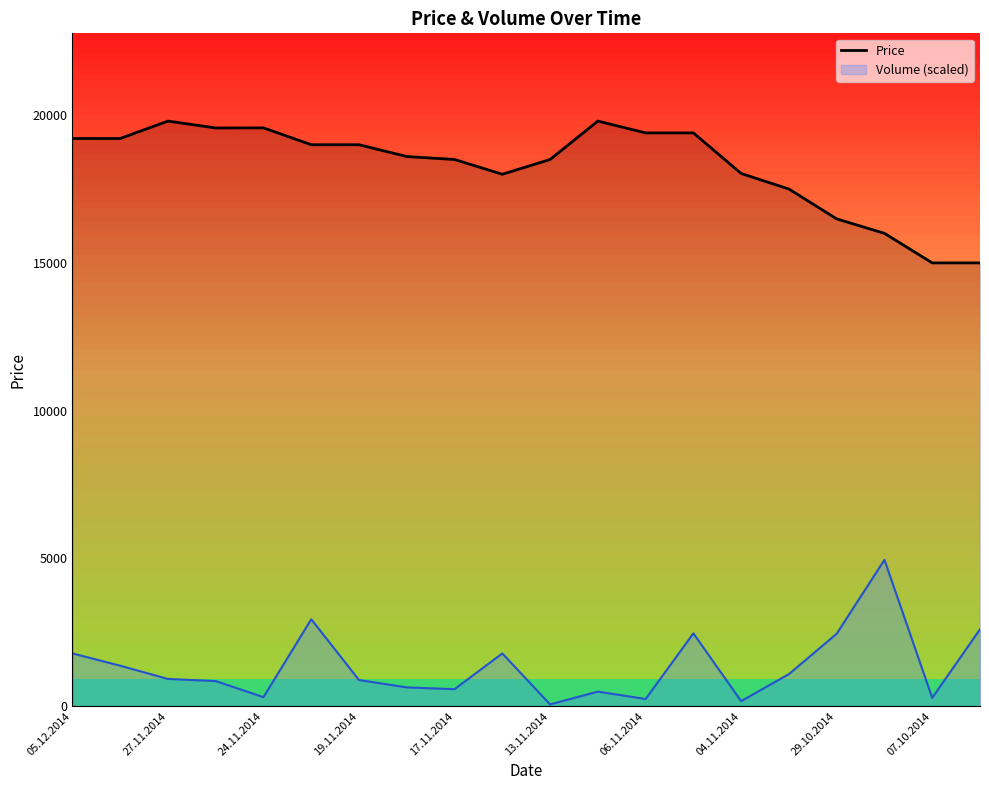

What is the average value?

18279